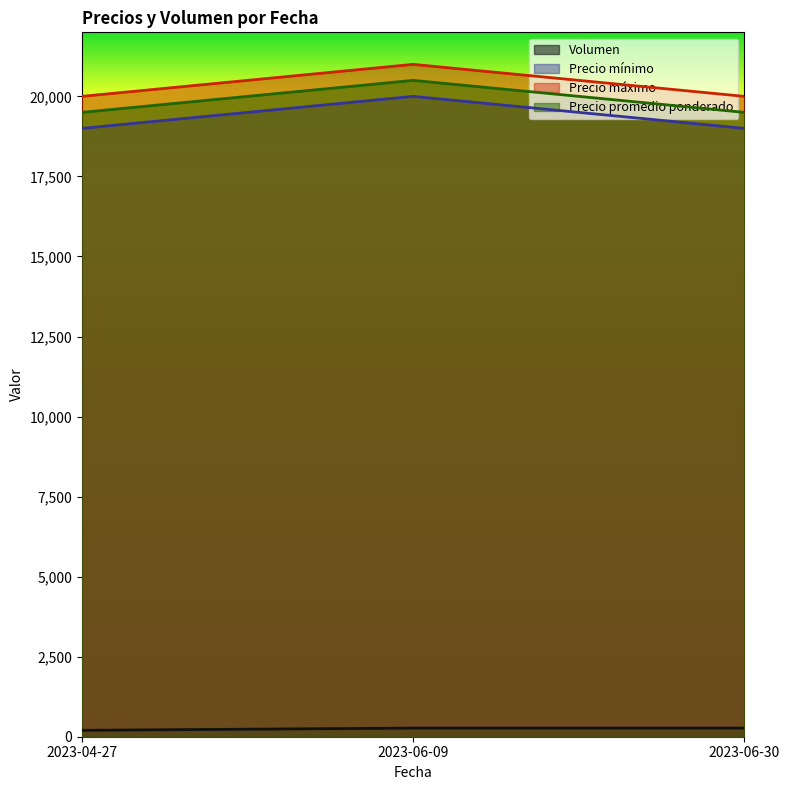

True or false: Volumen has a value of 337 at 2023-04-27.

False